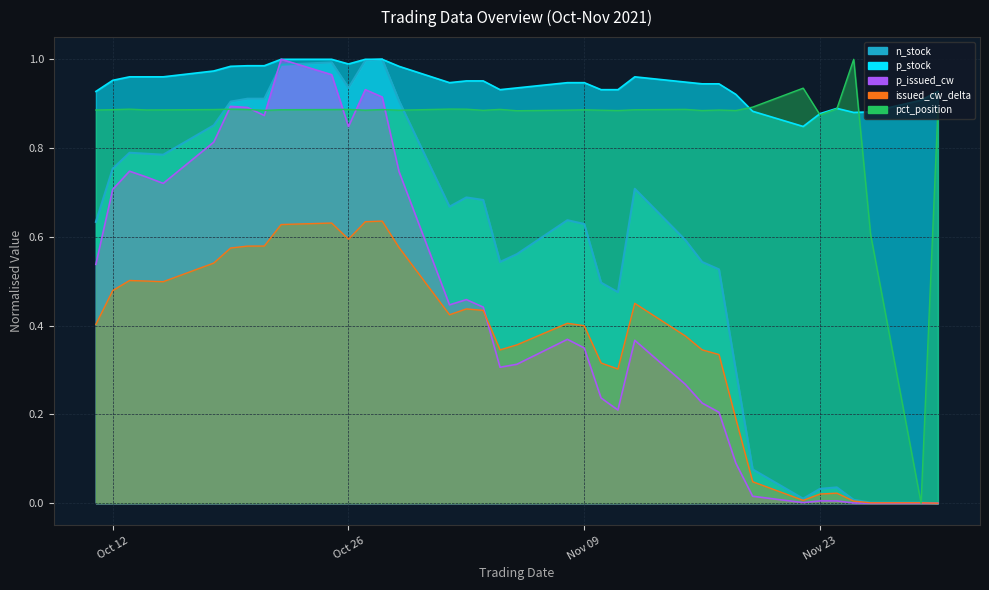

What is the sum of all pct_position values?

31.8